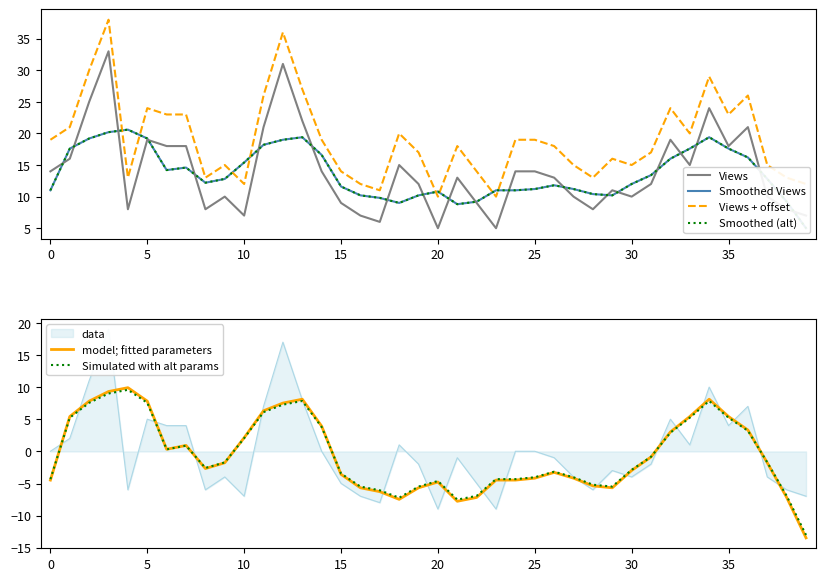

What is the average value of the Smoothed (alt) series?

13.6